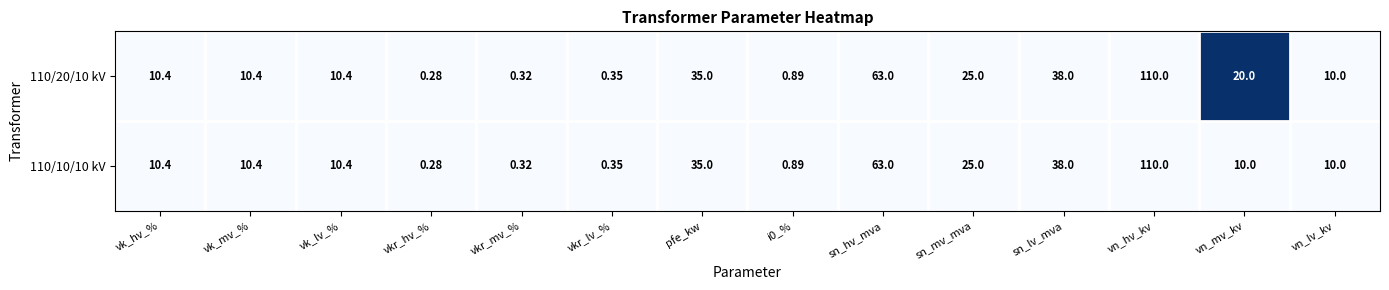

Count the number of data series in this chart.

2